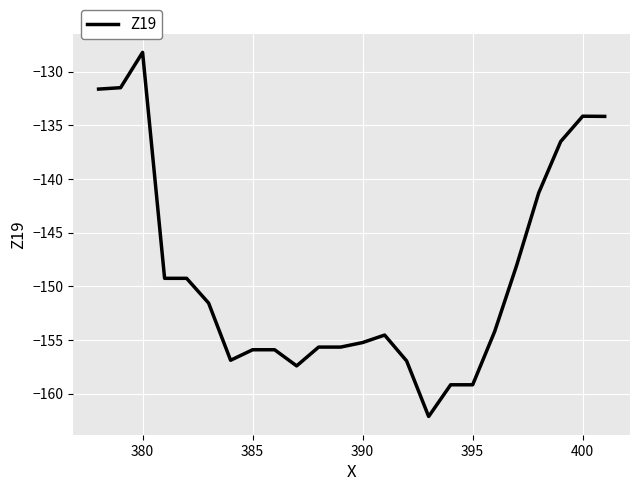

What is the difference between the maximum and minimum values?

33.9